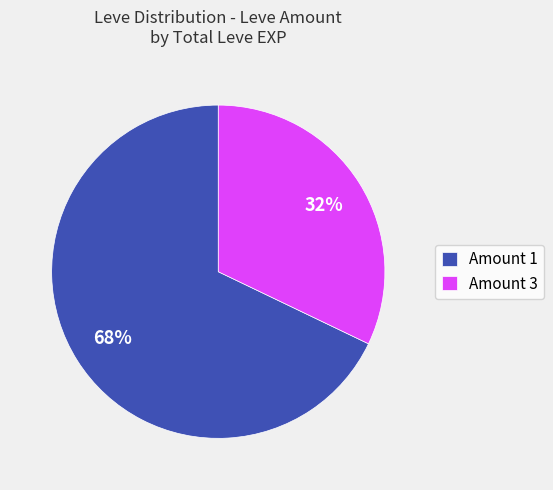

What is the smallest slice in the pie chart?

Amount 3